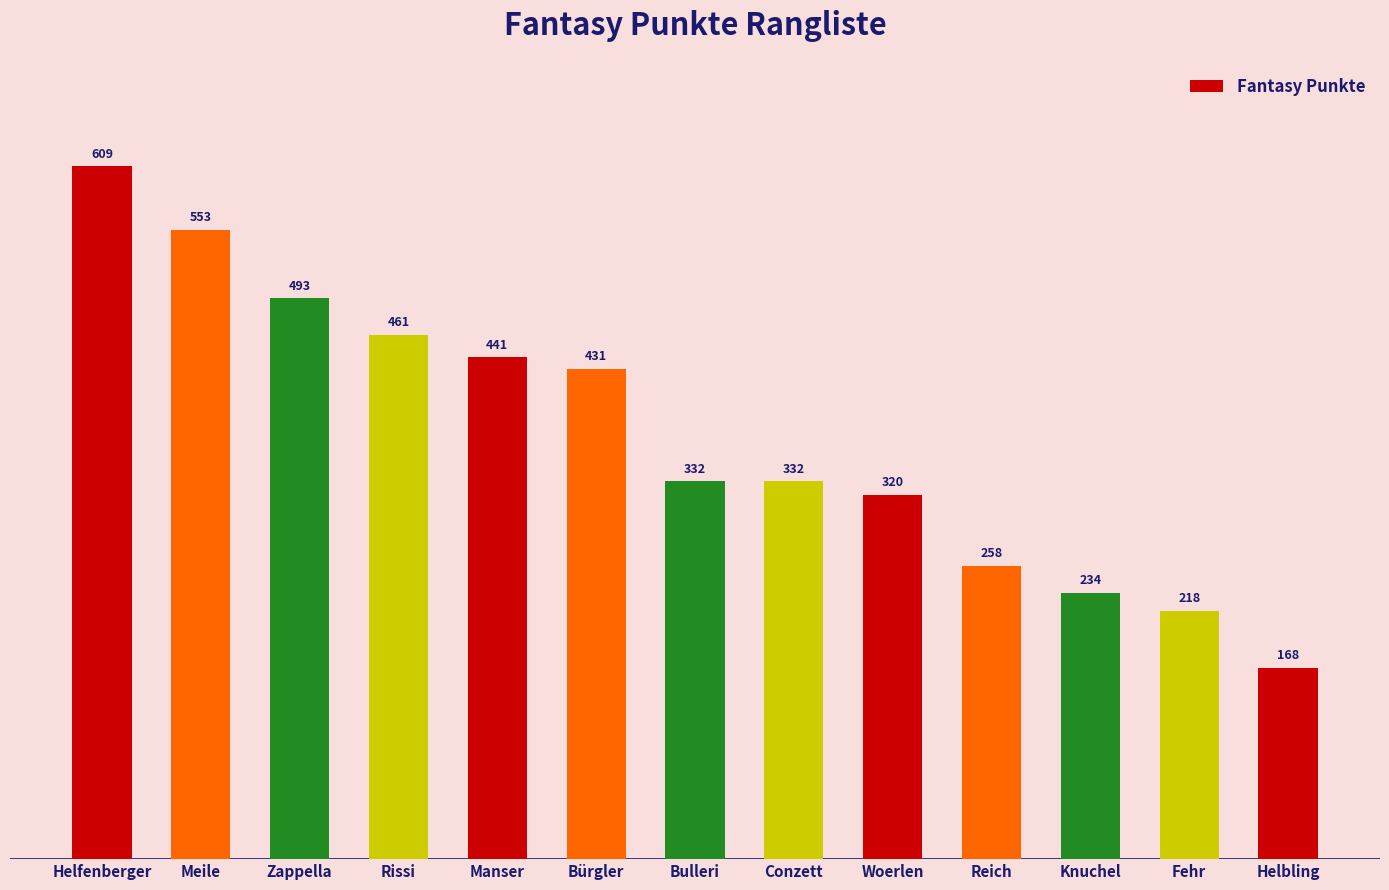

Are the bars horizontal?

No